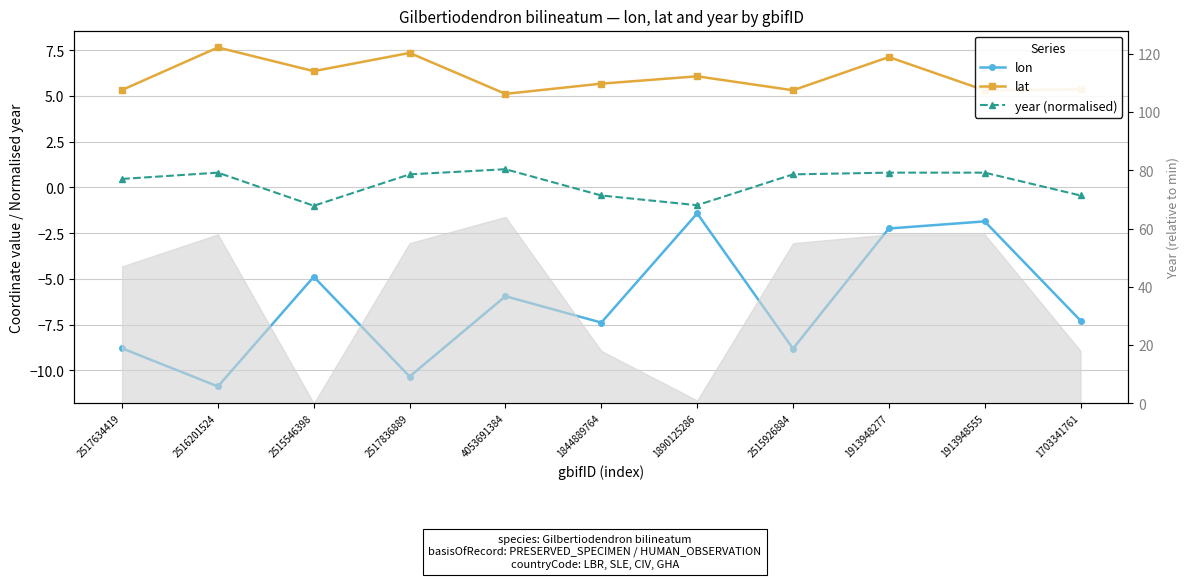

What is the total value across all series at 2517836889?

-2.3